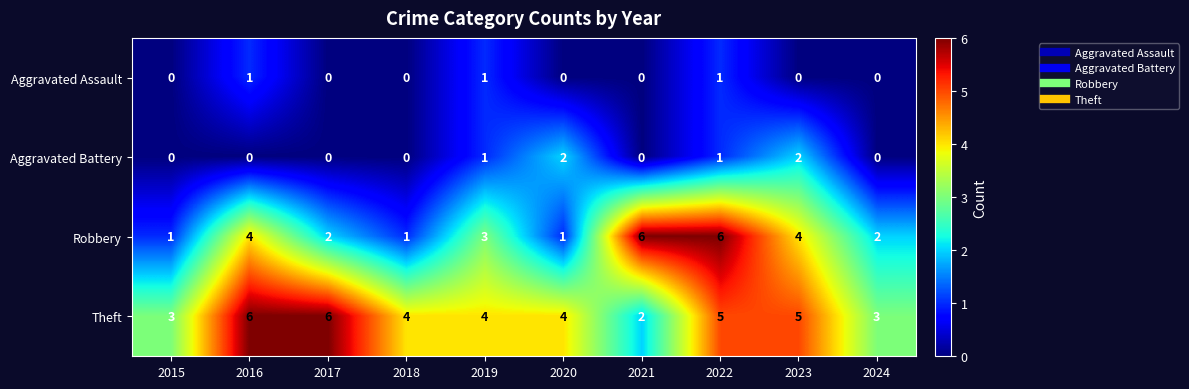

How many data points in Theft are less than 4?

3